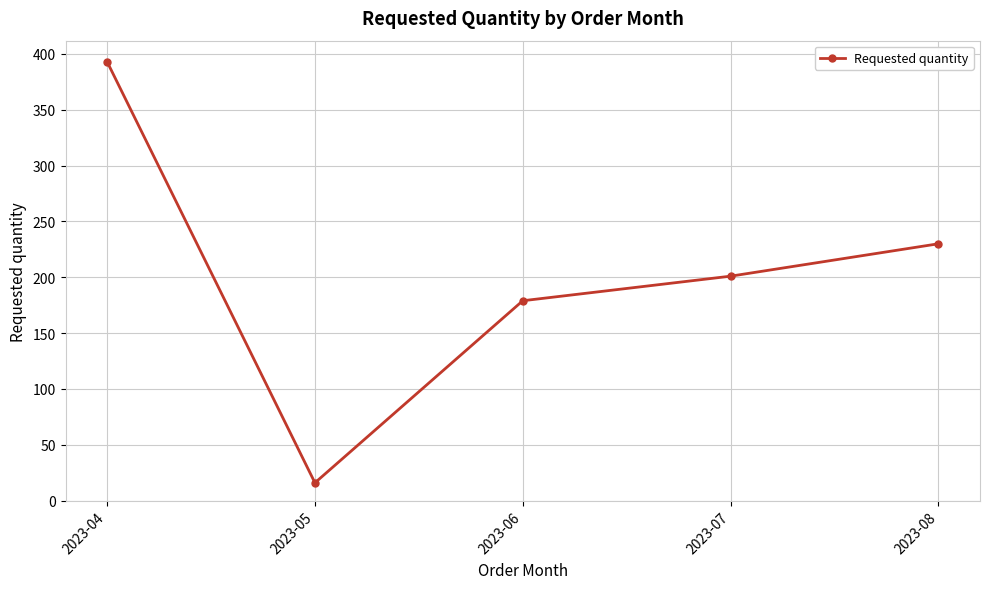

What is the difference between the maximum and second lowest values?

214